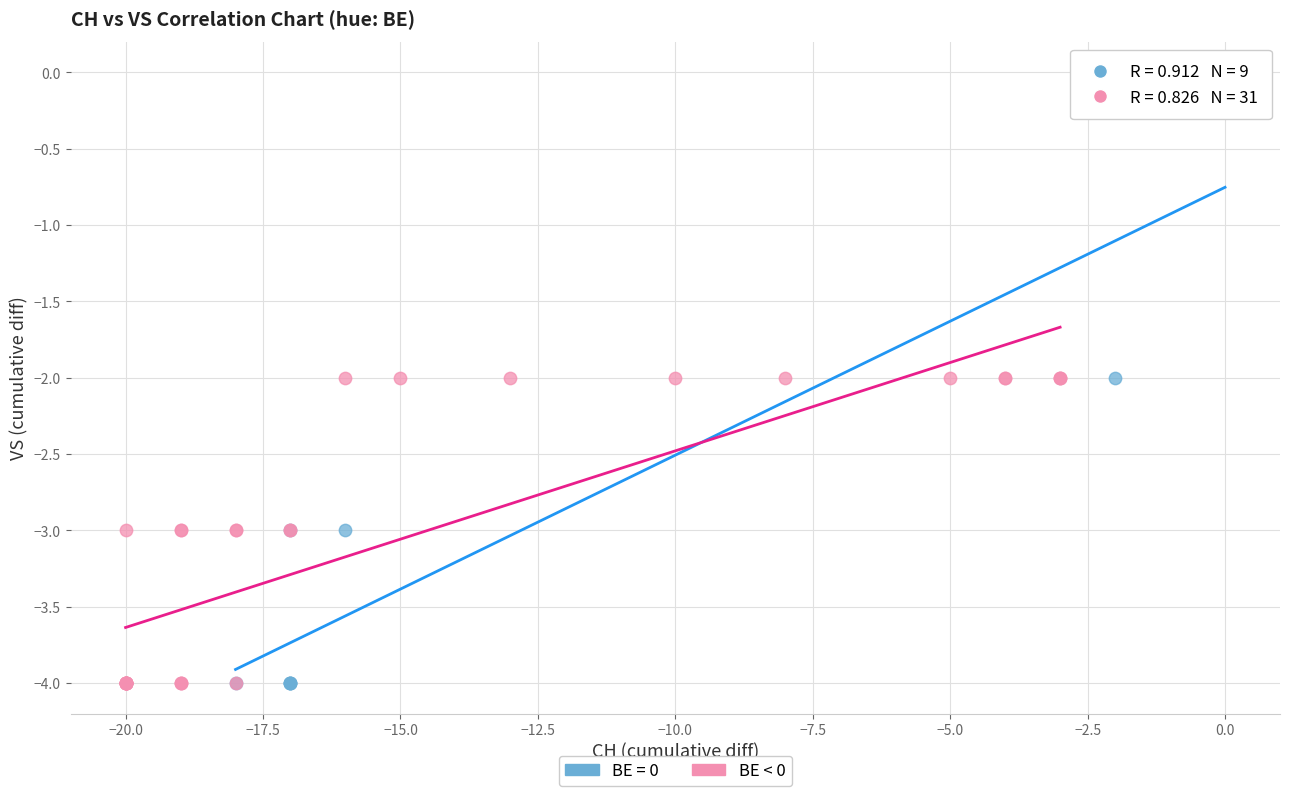

Which series reaches the maximum Y coordinate?

BE = 0